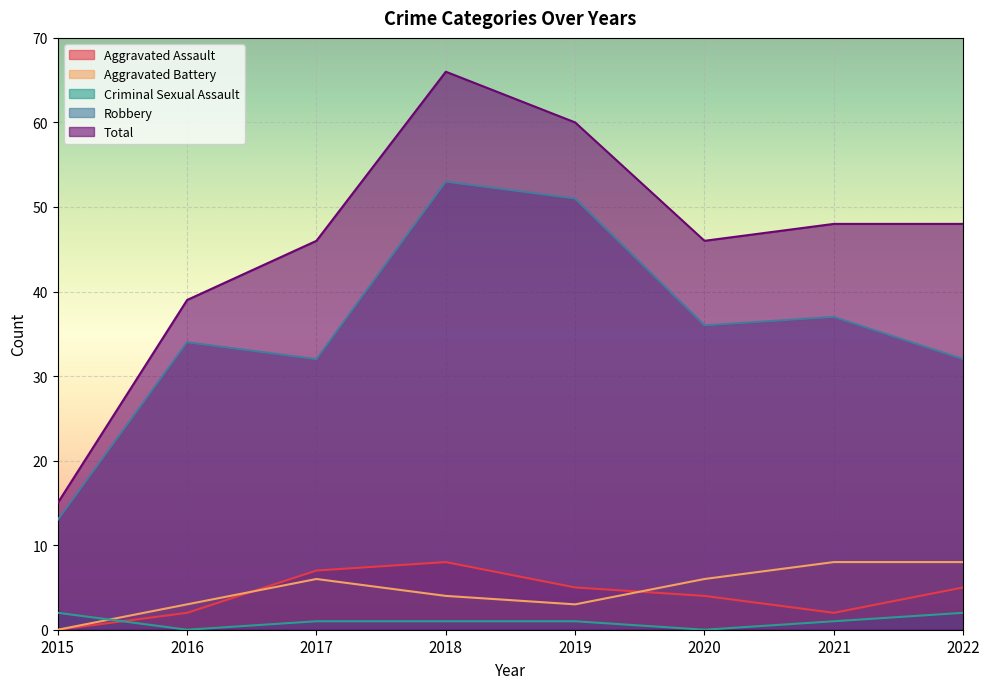

Which label corresponds to the largest value in the chart?

2018